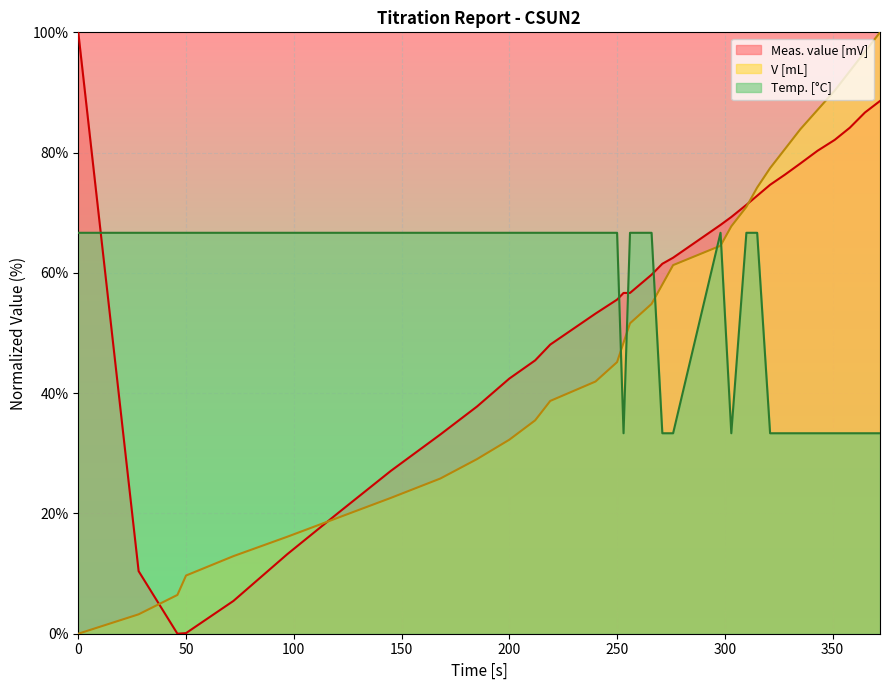

Which series ends up on top after the final intersection of Temp. [°C] and V [mL]?

V [mL]